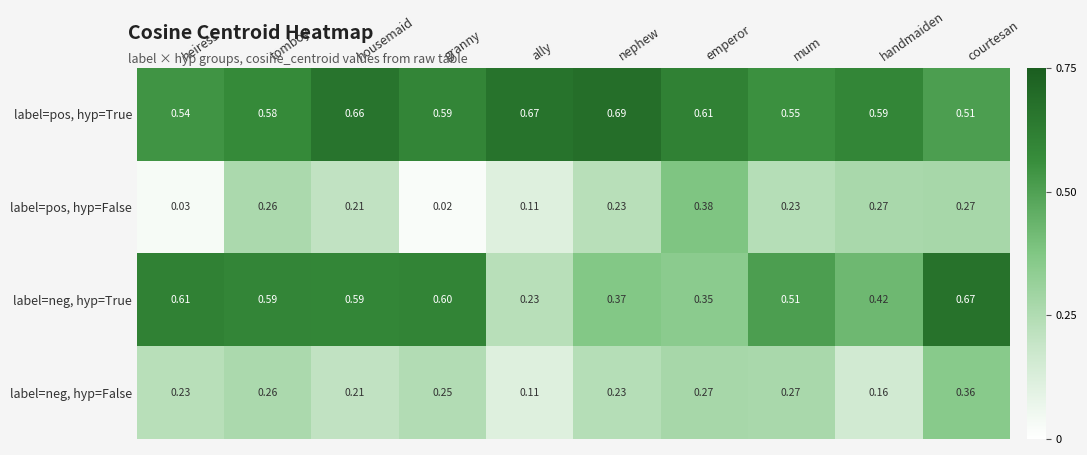

Where is label=neg, hyp=True nearest to the value 0?

ally